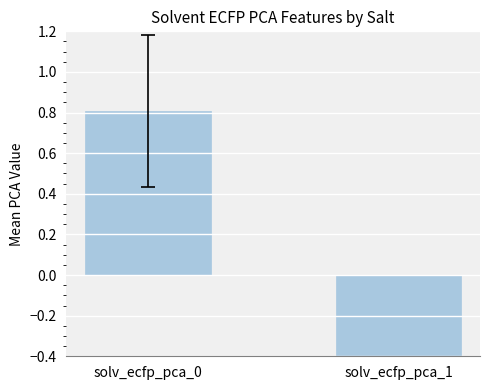

Rank the categories by value from lowest to highest.

solv_ecfp_pca_1, solv_ecfp_pca_0